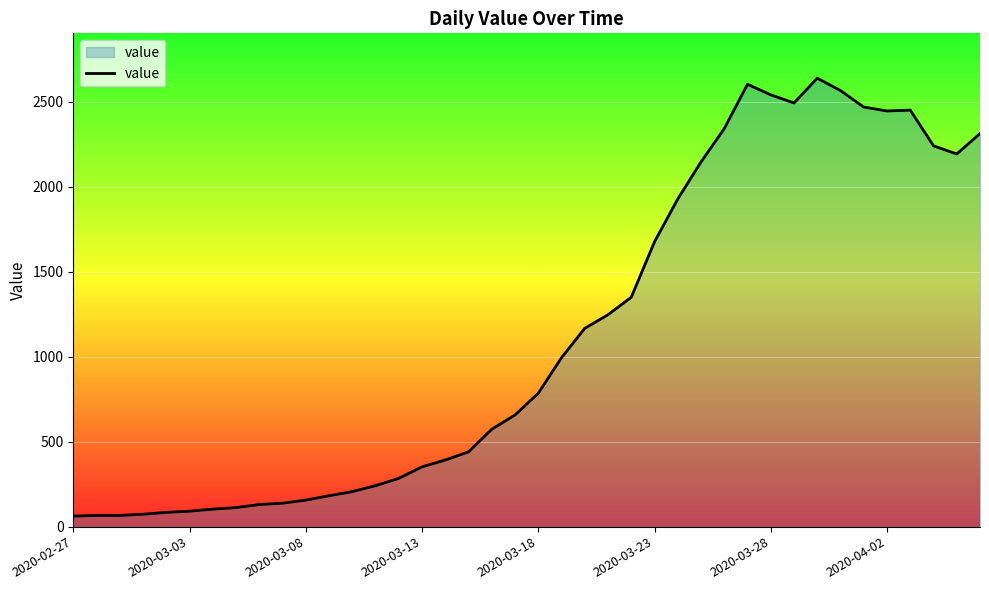

What is the maximum value shown in the chart?

2639